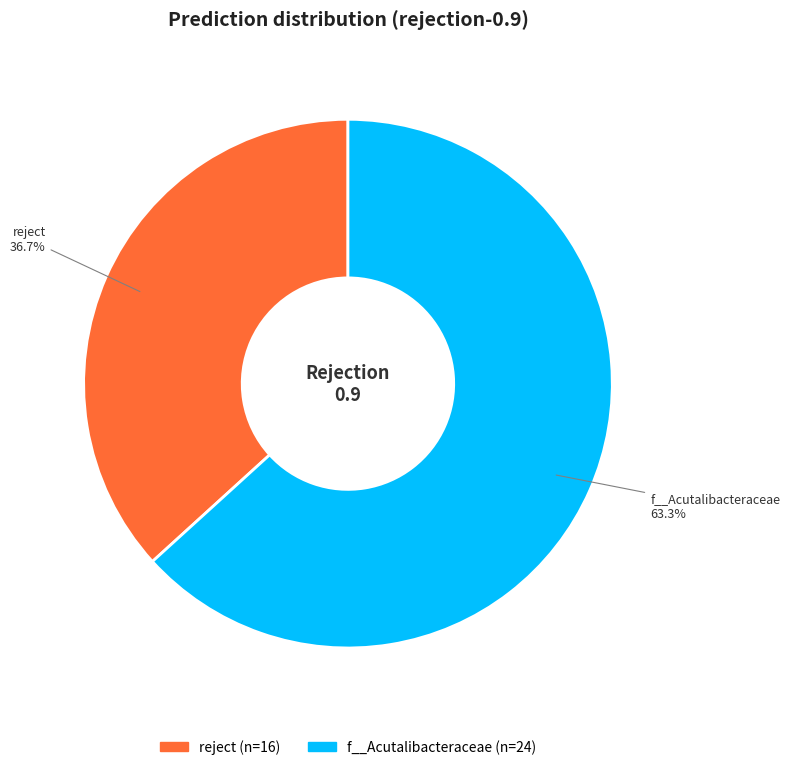

The f__Acutalibacteraceae slice represents 1% of the pie. True or false?

False